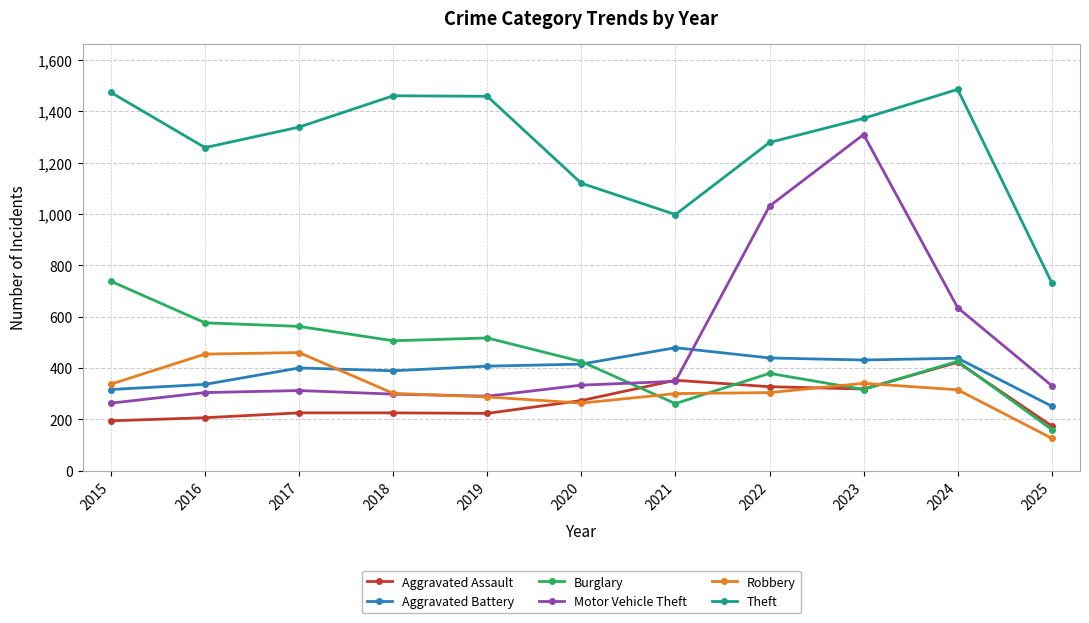

What value does the Burglary series have at 2019?

517